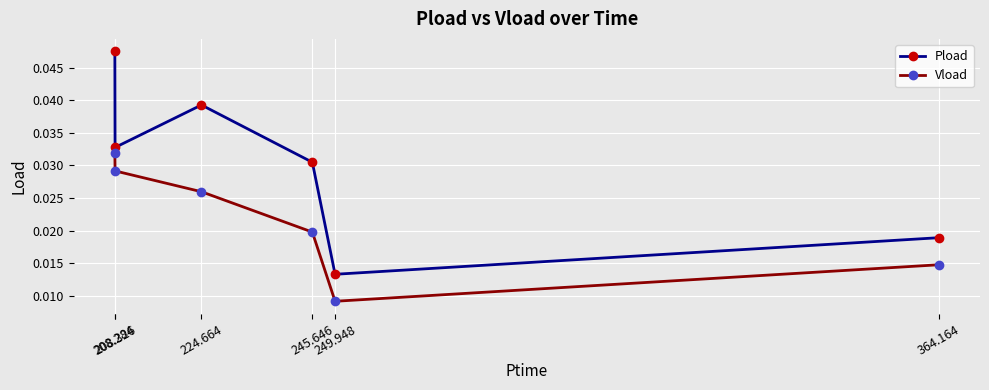

Count the number of data series in this chart.

2